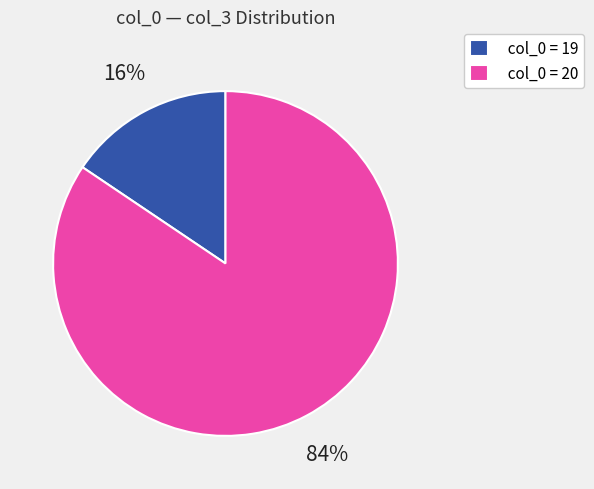

To the nearest percent, what is the average slice percentage?

50%